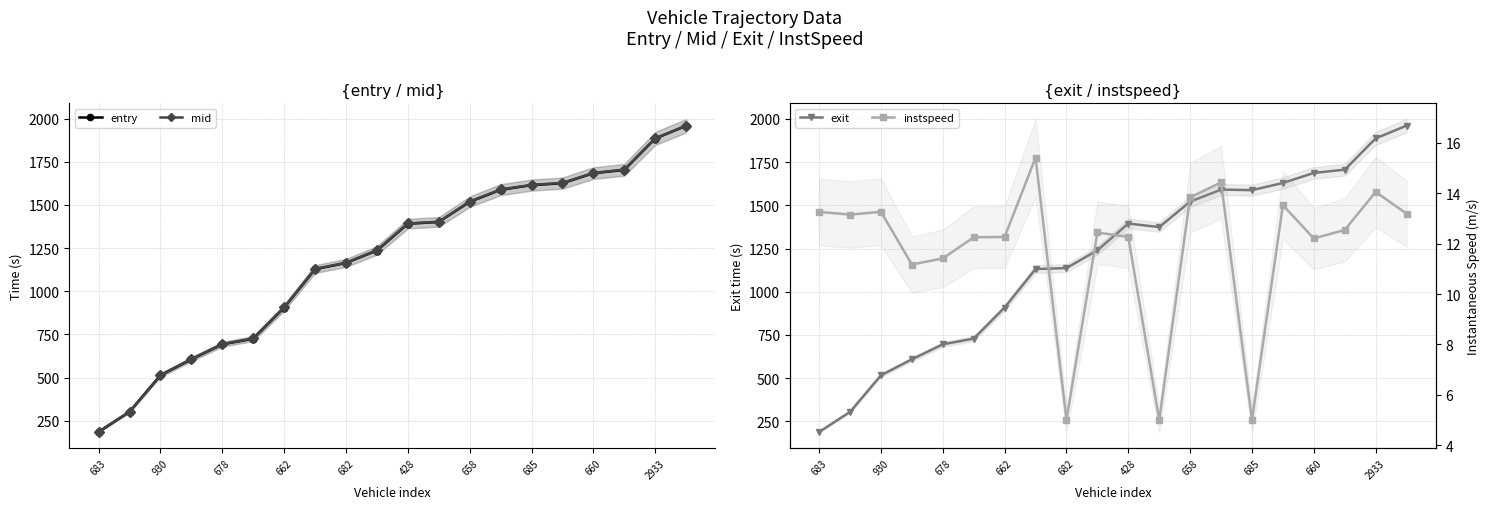

What are all the series names shown in the legend?

entry, mid, exit, instspeed